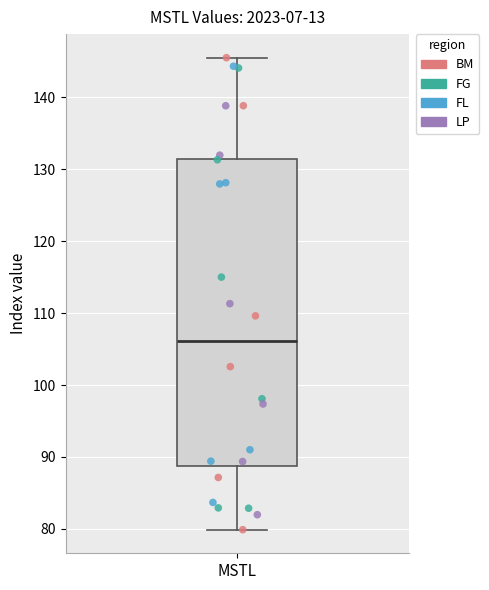

Where does the lower whisker of the box for MSTL end on the y-axis? The values are not printed on the chart, so give them approximately, as read against the axis.

80